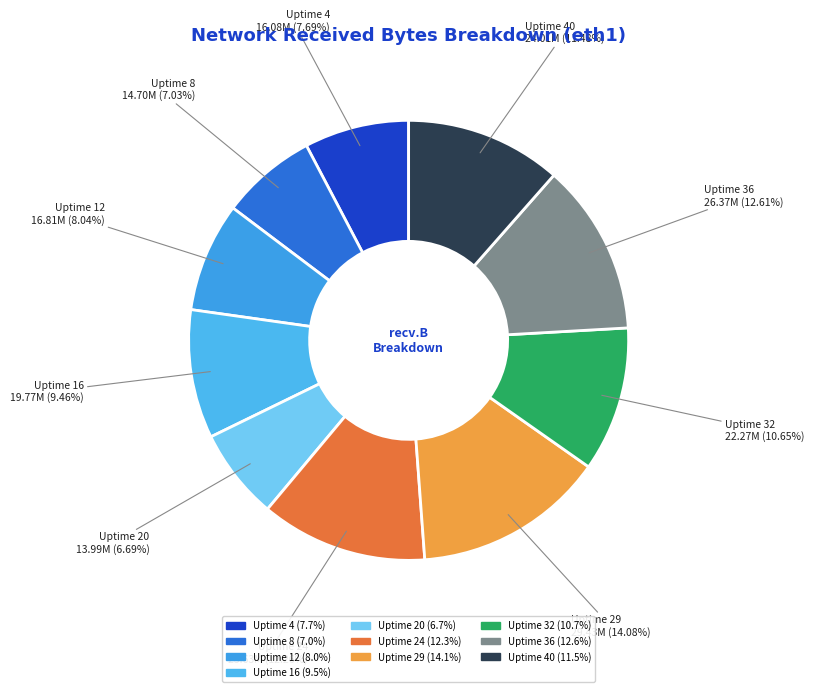

To the nearest percent, what is the difference between the largest and smallest slice percentages?

7%